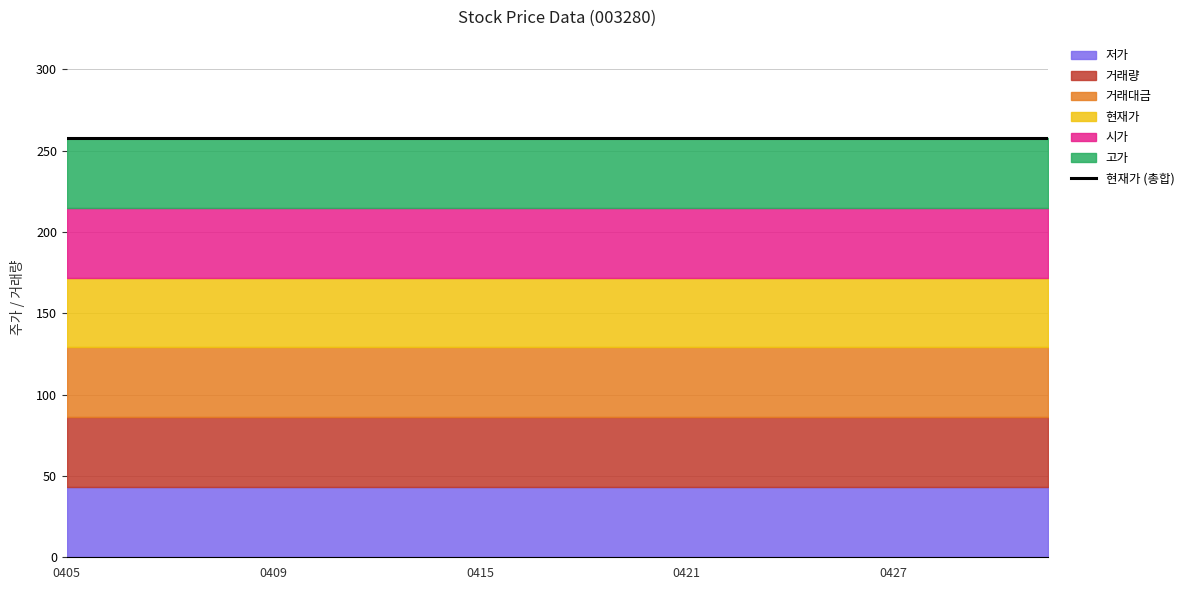

True or false: 저가 has more than 1 interior local peaks.

False